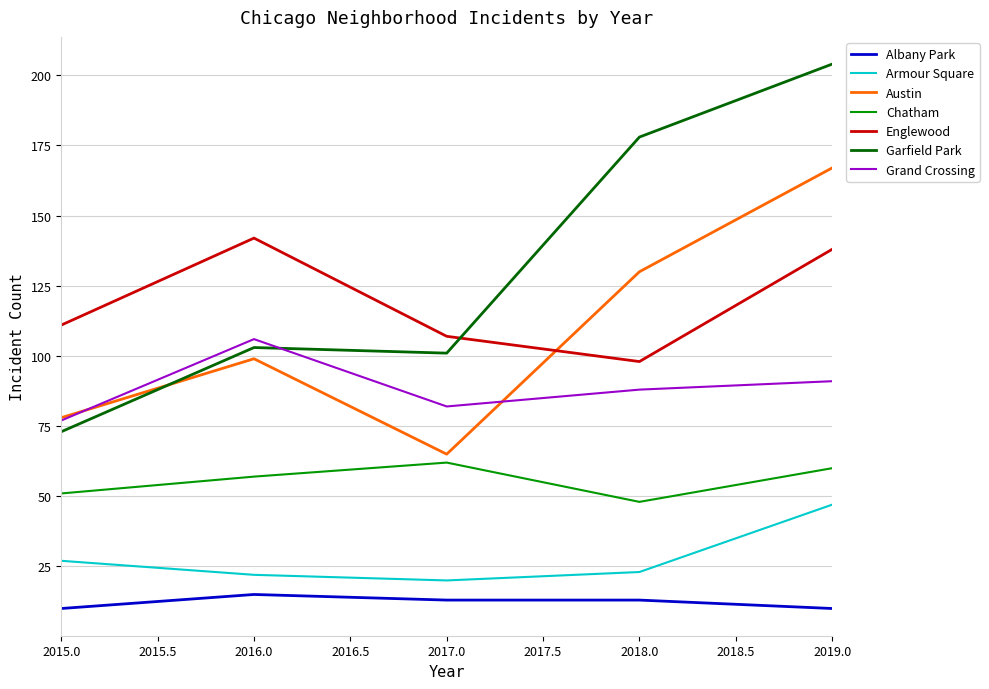

Is the value of Austin at 2015.0 greater than the value of Armour Square at 2017.0?

Yes